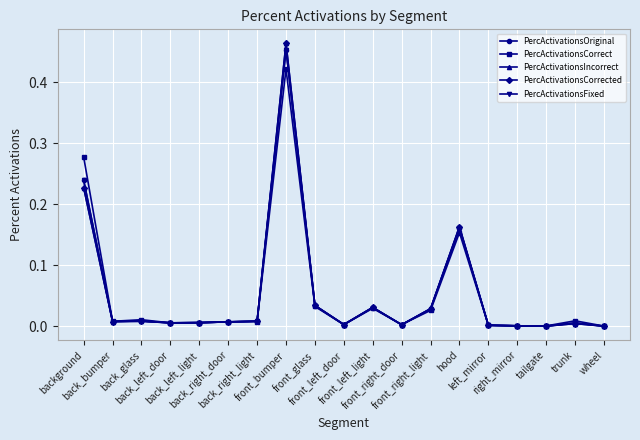

Is this an area chart (filled region under the line)?

No